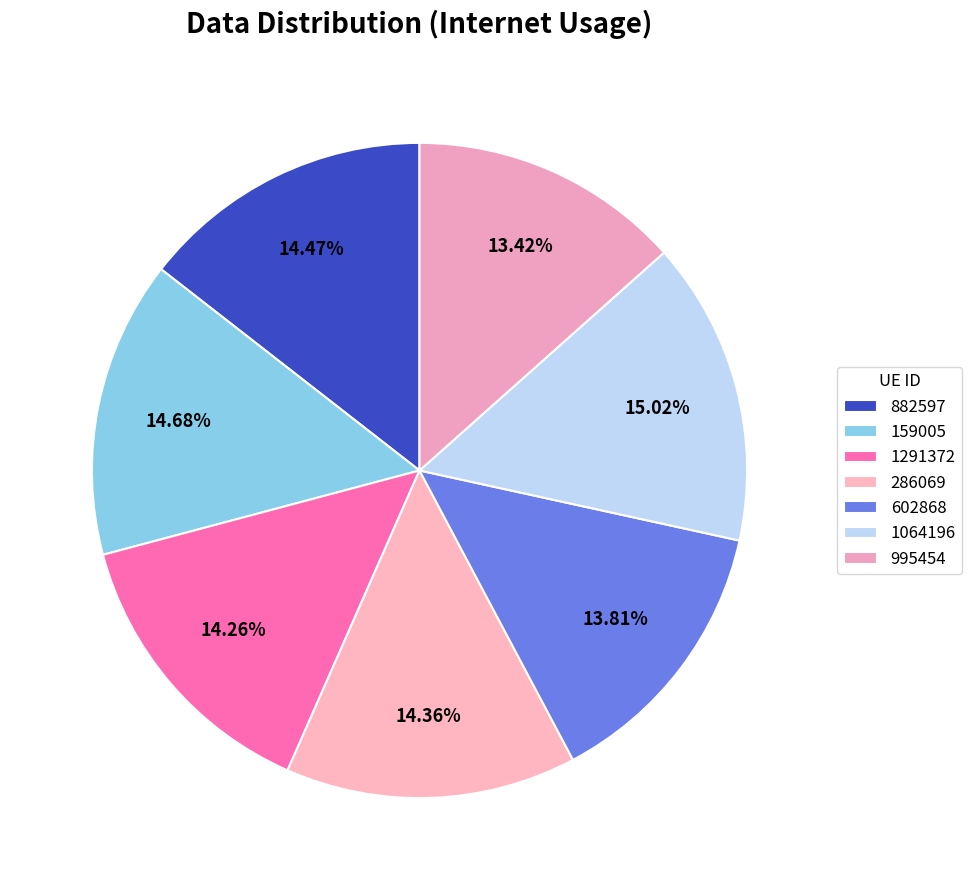

How many segments does this pie chart have?

7